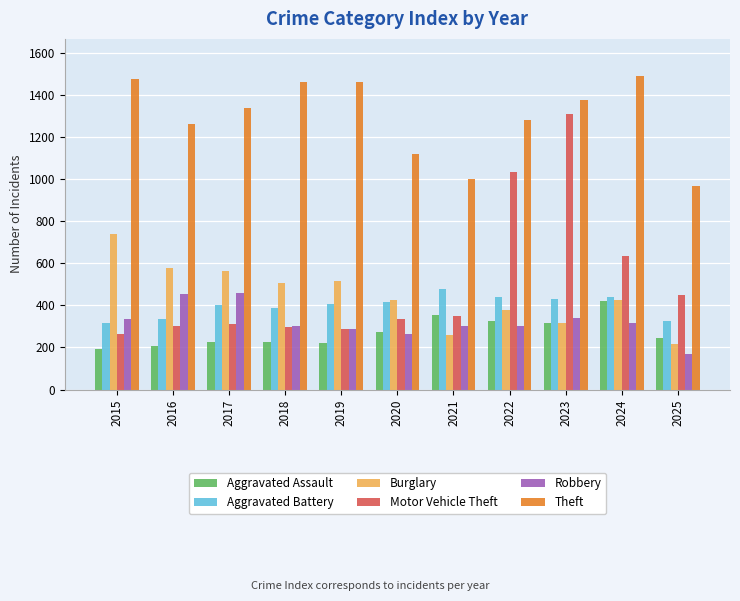

What is the difference between the second highest and minimum values in the Burglary series?

361